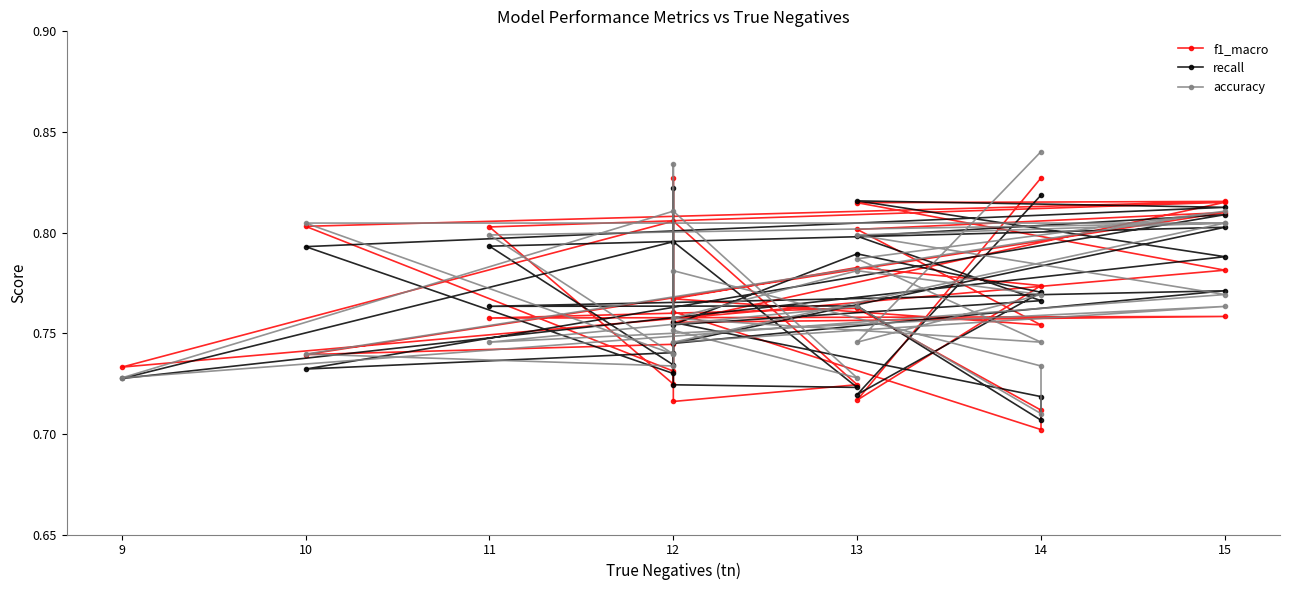

What are all the series names shown in the legend?

f1_macro, recall, accuracy